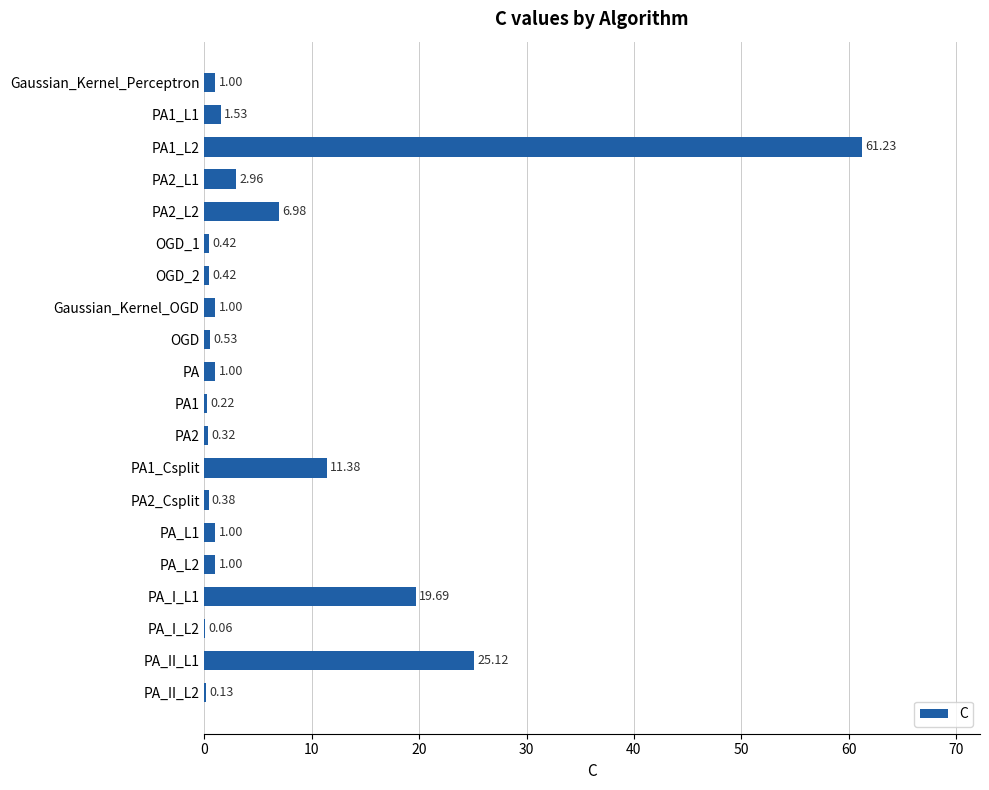

Where is the data nearest to the value 30?

PA_II_L1